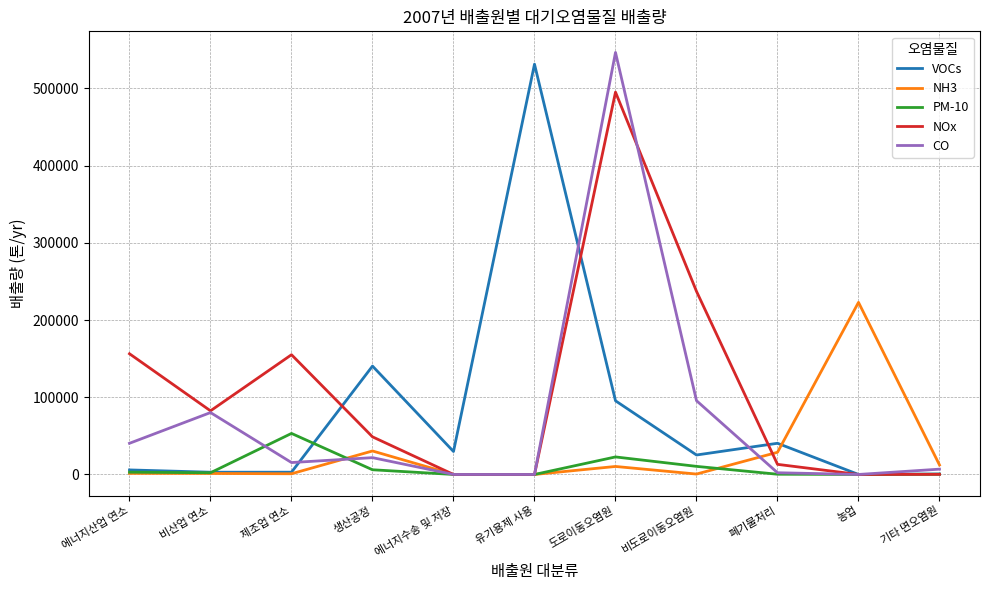

What are all the series names shown in the legend?

VOCs, NH3, PM-10, NOx, CO